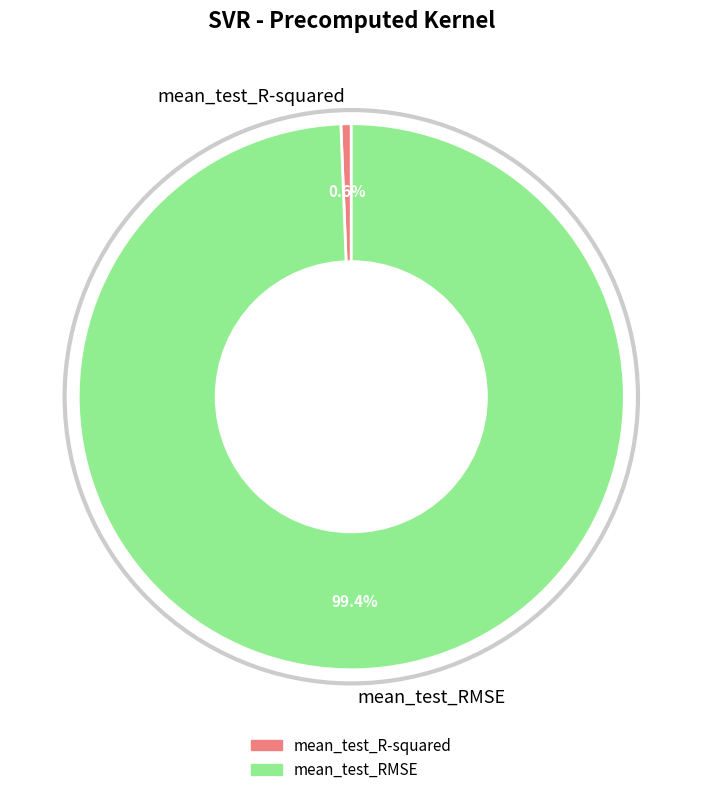

What percentage is the mean_test_RMSE slice, to the nearest percent?

99%